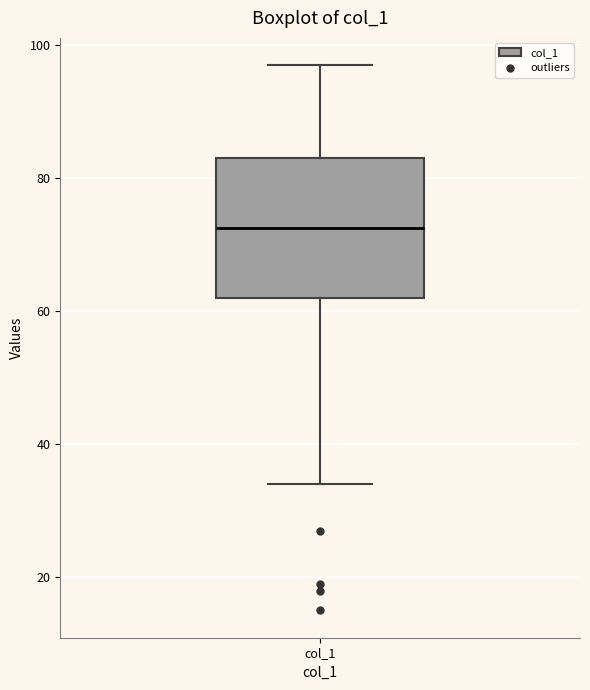

Transcribe this box plot: give where the median line is, the range the box spans, and where the two whiskers end, as read against the y-axis. The values are not printed on the chart, so give them approximately, as read against the axis.

median 72, box 62 to 84, whiskers 34 to 98